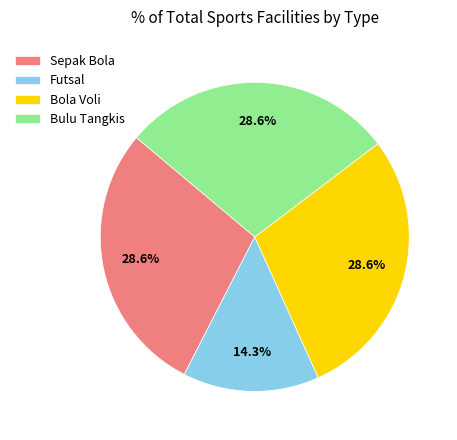

Does Bola Voli represent more than half of the total?

No